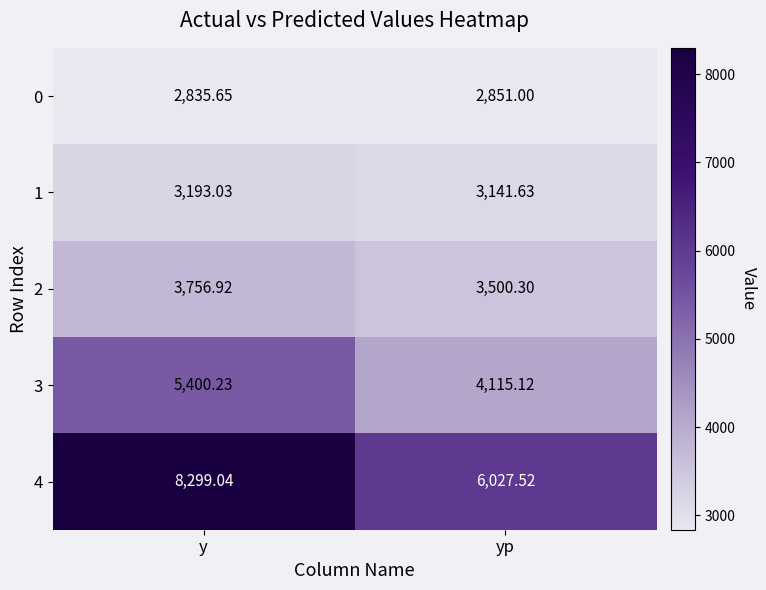

At which label does 3 reach its peak?

y